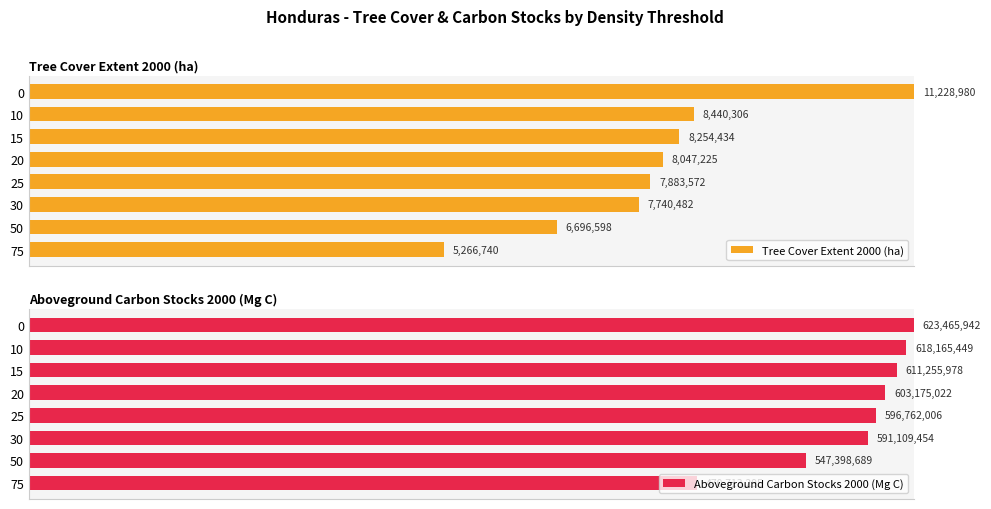

Reading right to left, transcribe all the data shown in this chart.

Tree Cover Extent 2000 (ha): 46.9	59.6	68.9	70.2	71.7	73.5	75.2	100.0
Aboveground Carbon Stocks 2000 (Mg C): 75.5	87.8	94.8	95.7	96.7	98.0	99.1	100.0